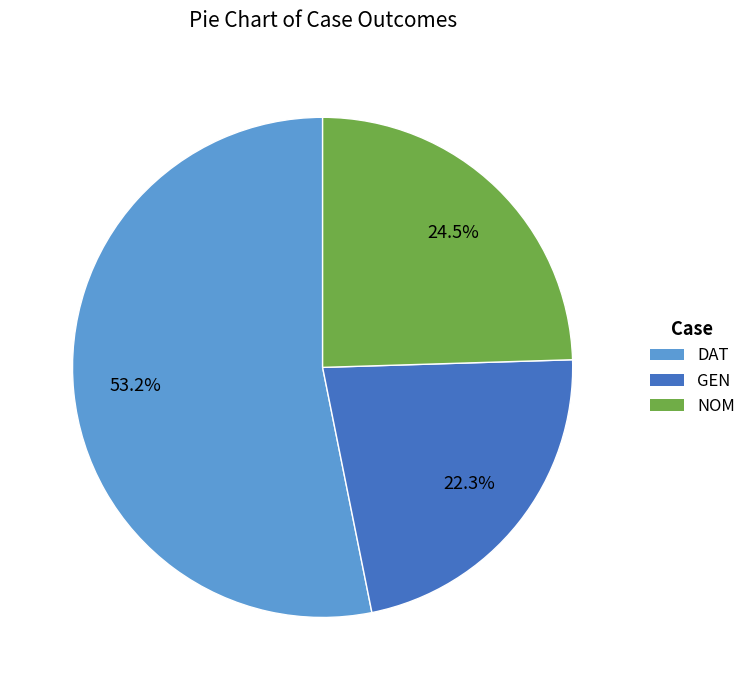

Which has a higher value, NOM or DAT?

DAT